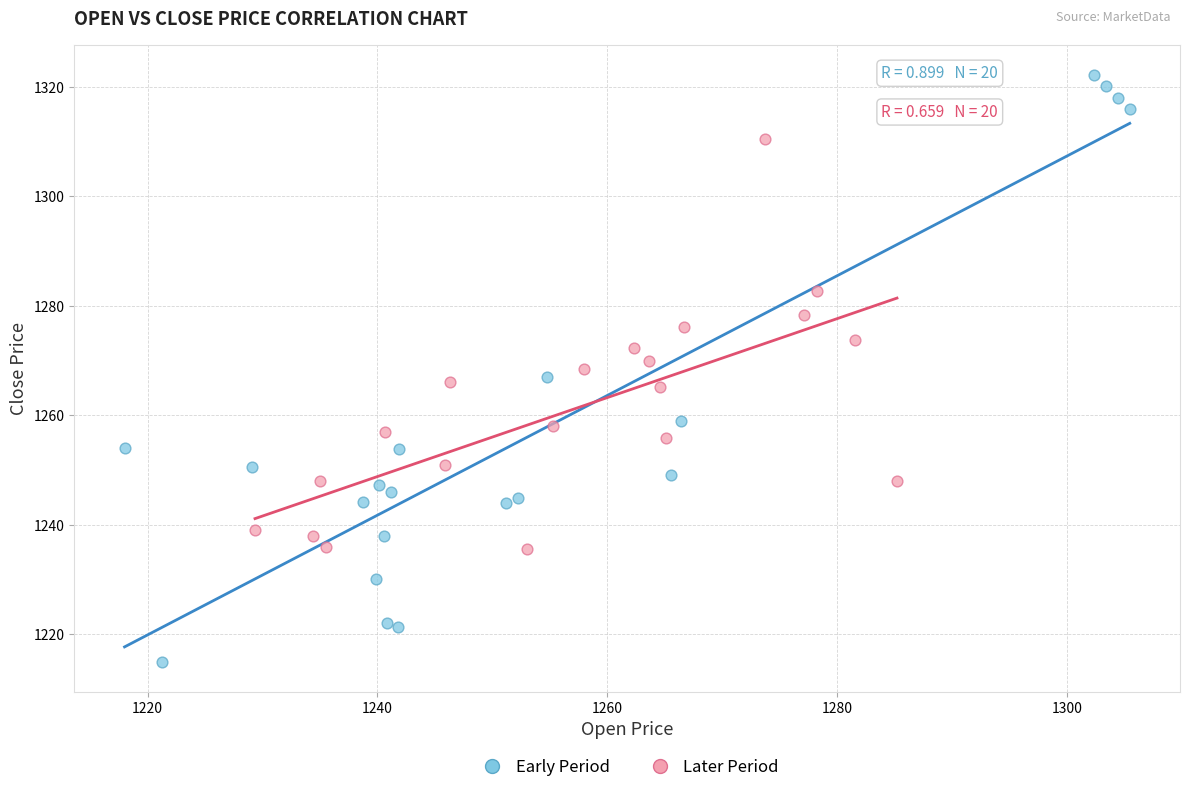

Which series has the largest Y range (max minus min)?

Early Period